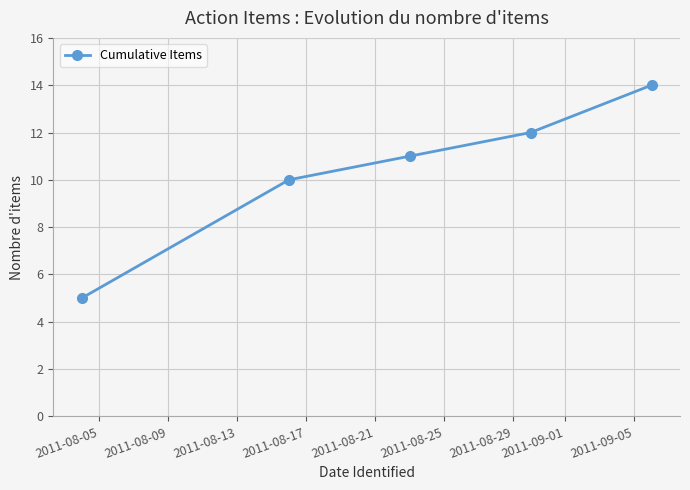

What is the sum of all values?

52